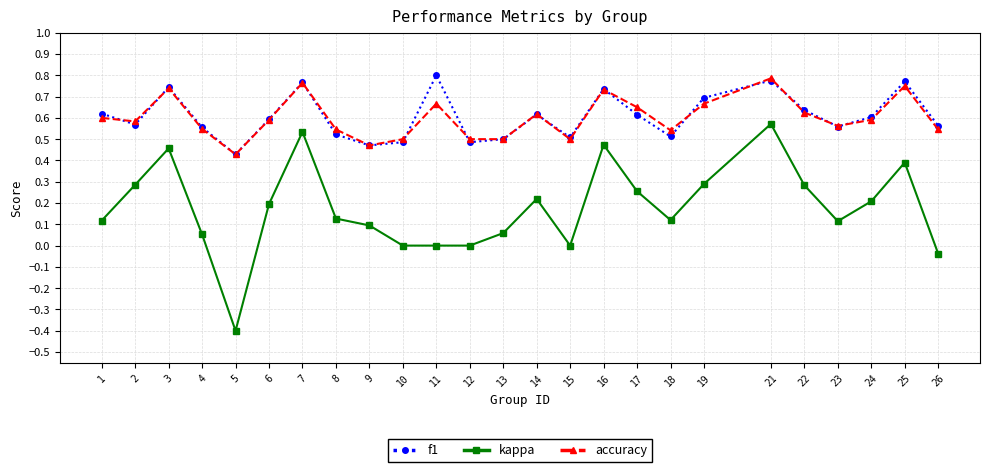

At which category does kappa reach its first local peak?

3